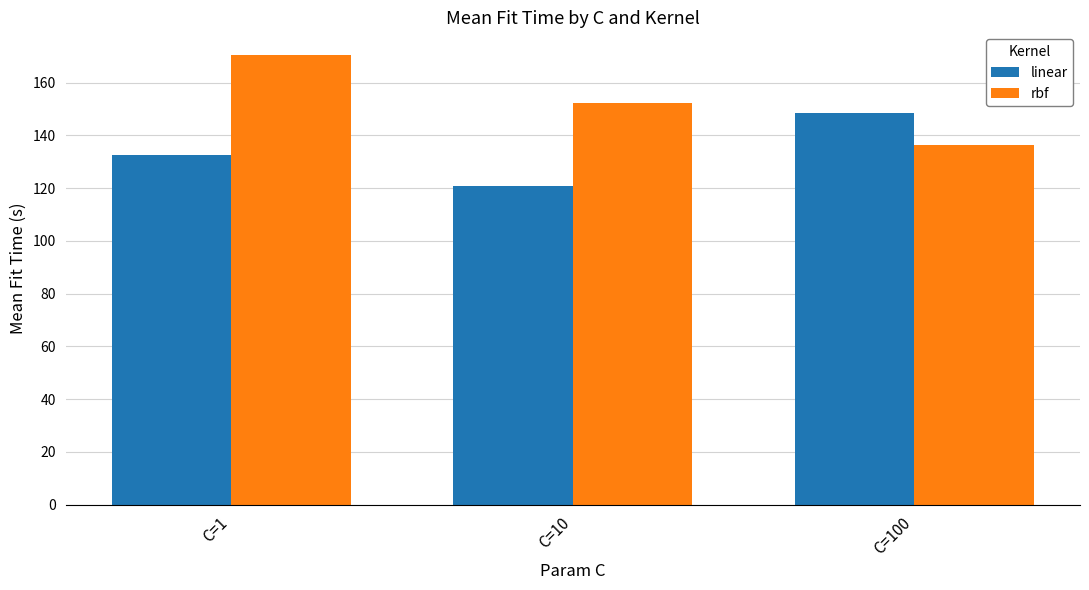

Where does the rbf series first go above 152?

C=1